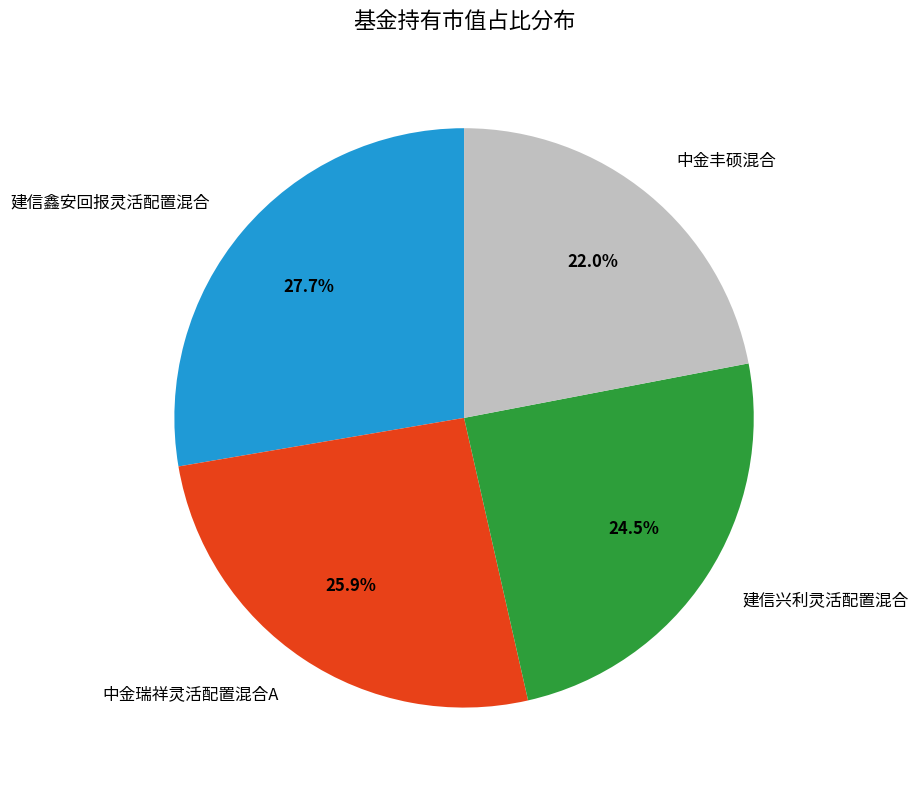

To the nearest percent, what is the average slice percentage?

25%